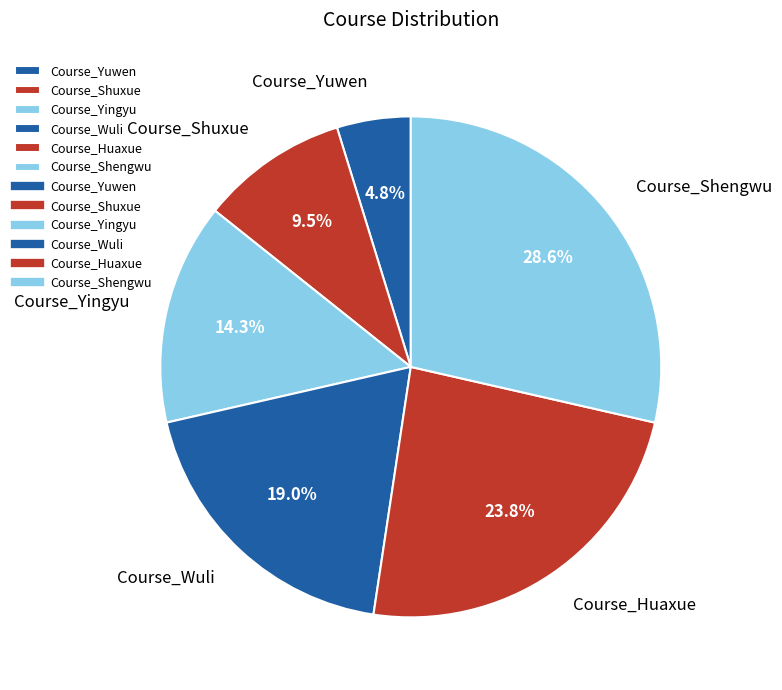

To the nearest percent, what percentage of the pie is Course_Shengwu?

29%